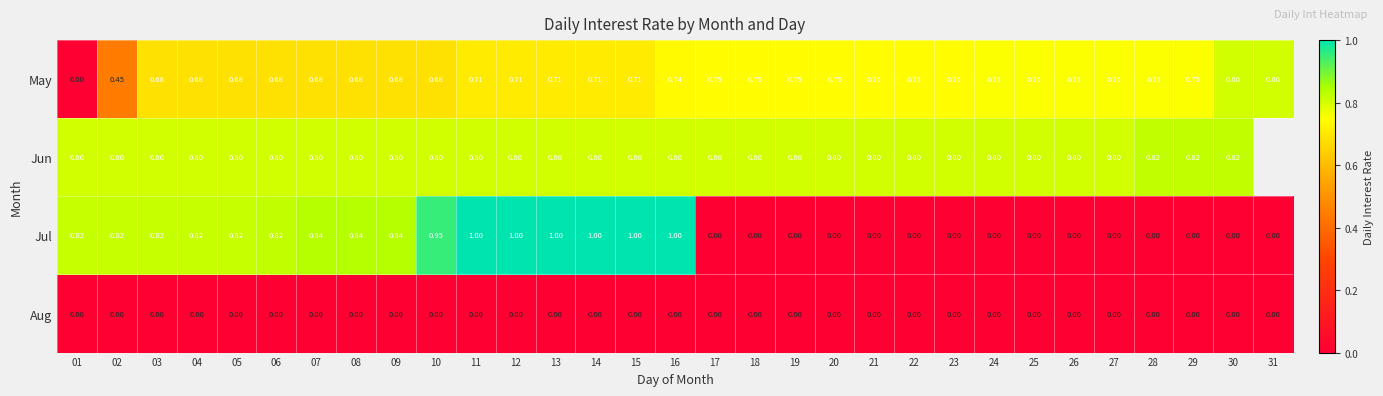

Is the value of Aug at 19 greater than the value of Jun at 17?

No